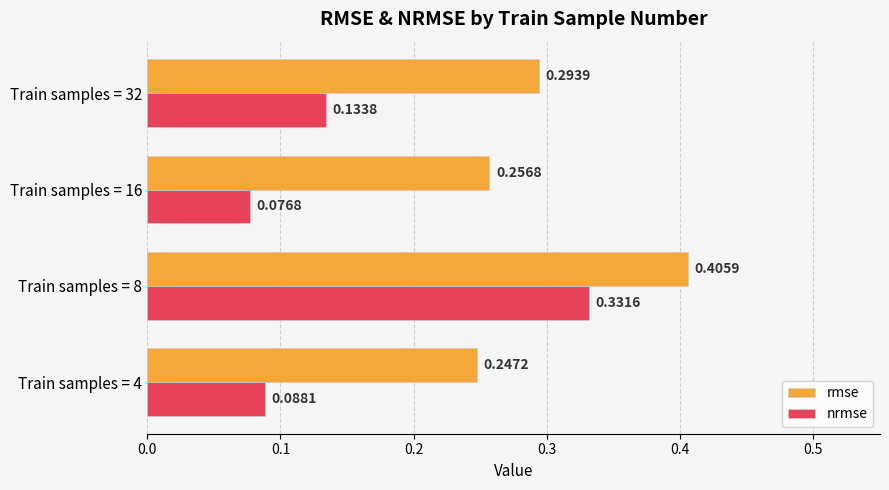

Which series has the largest total across all categories?

rmse